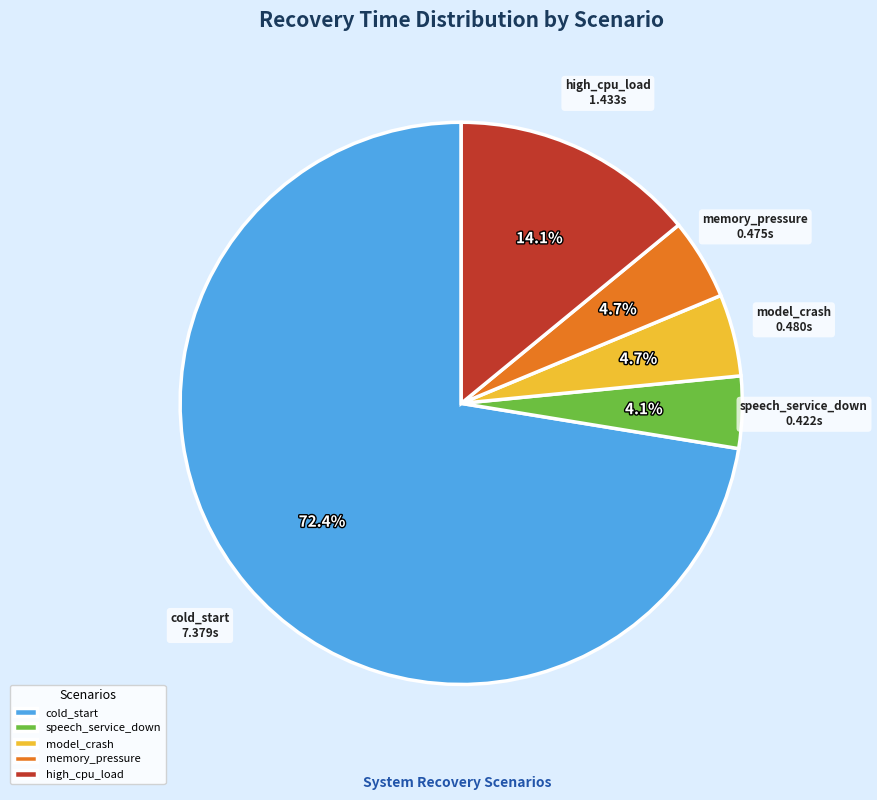

Is the sum of cold_start and speech_service_down greater than half?

Yes